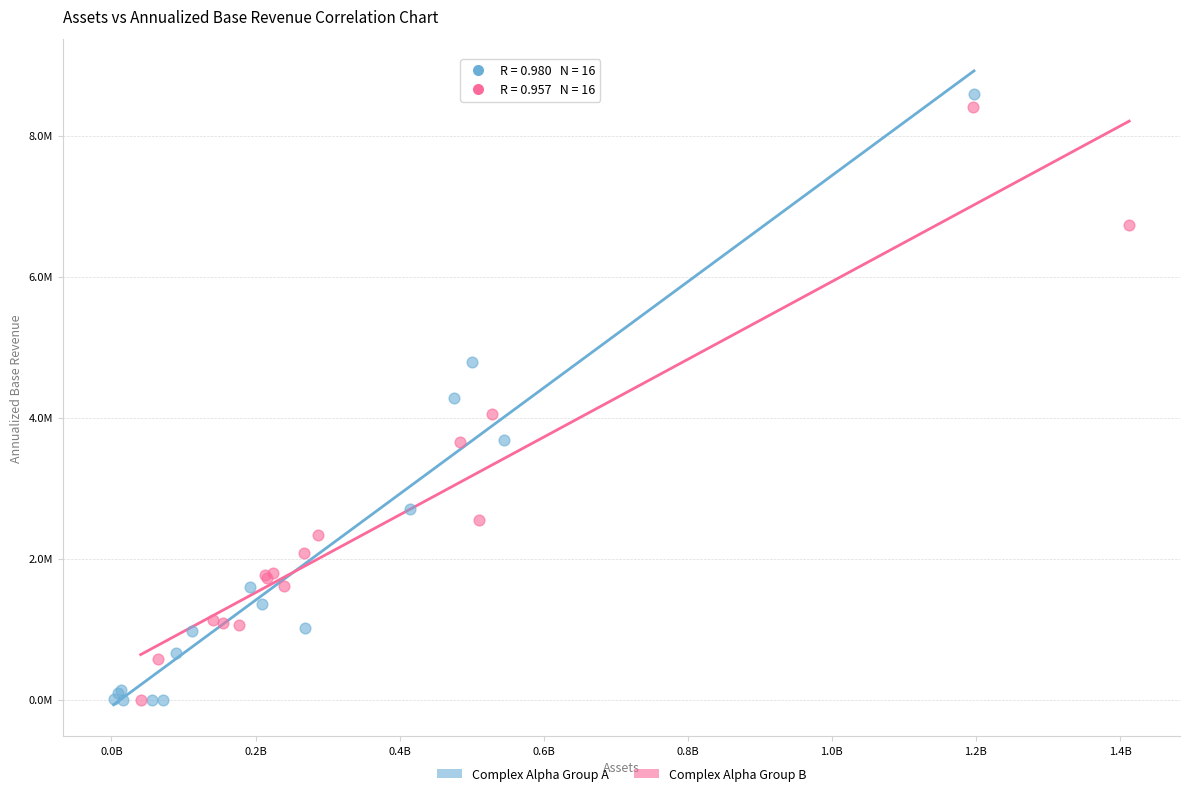

What are all the series names shown in the legend?

Complex Alpha Group A, Complex Alpha Group B